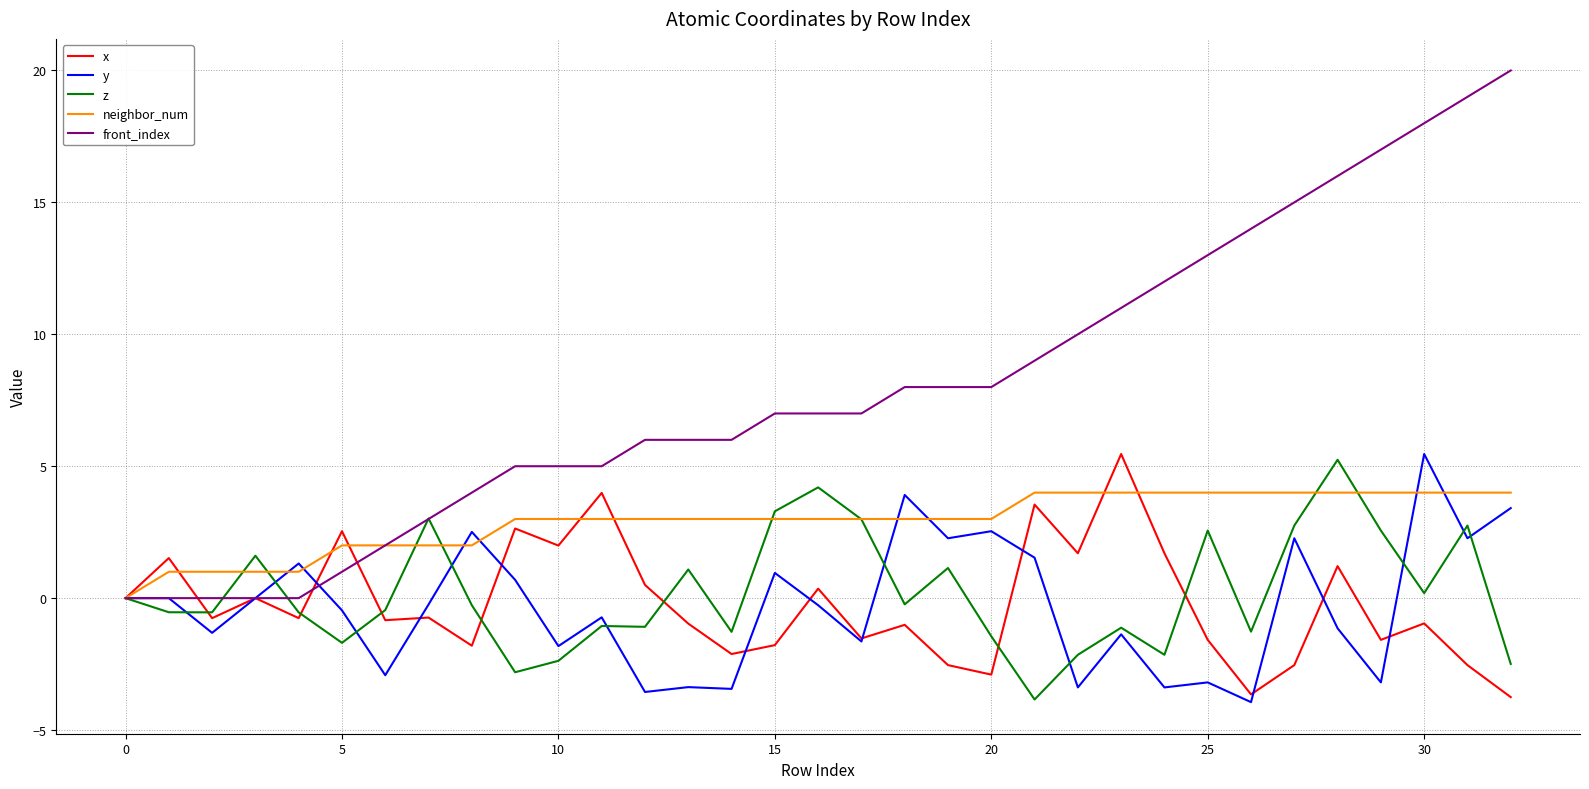

What is the maximum value for y?

5.5